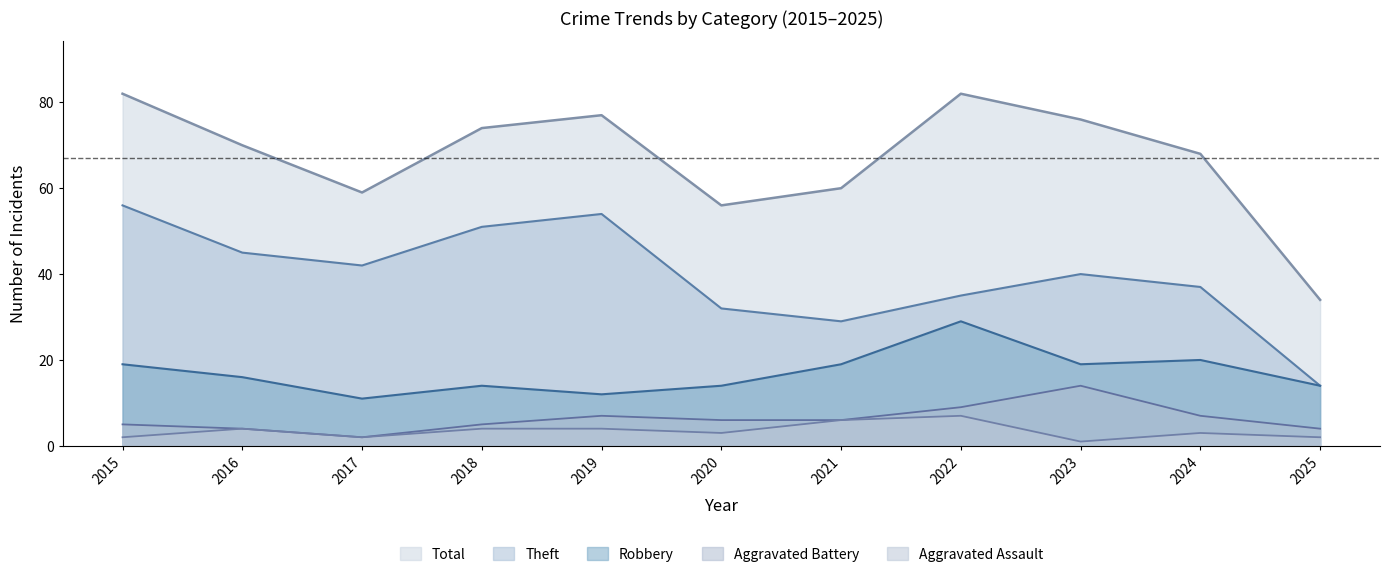

At how many categories does at least one series exceed 80?

2